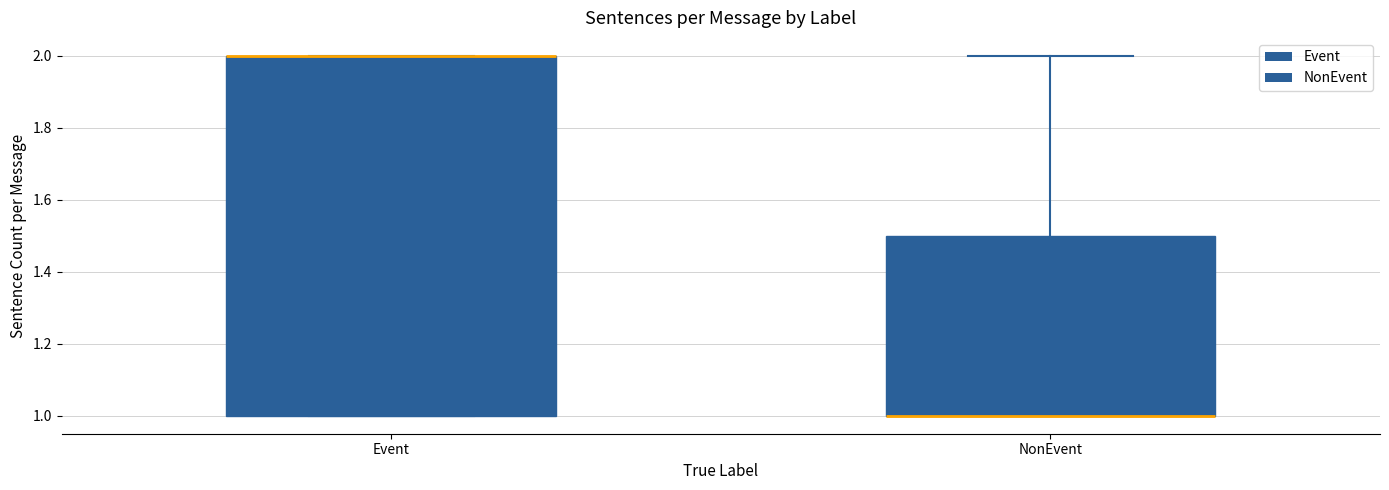

Reading left to right, transcribe this box plot: for each box, give where its median line is, the range the box spans, and where its two whiskers end, as read against the y-axis. The values are not printed on the chart, so give them approximately, as read against the axis.

Event: median 2.0 (drawn on the box's upper edge), box 1.0 to 2.0, whiskers 1.0 to 2.0
NonEvent: median 1.0 (drawn on the box's lower edge), box 1.0 to 1.5, whiskers 1.0 to 2.0